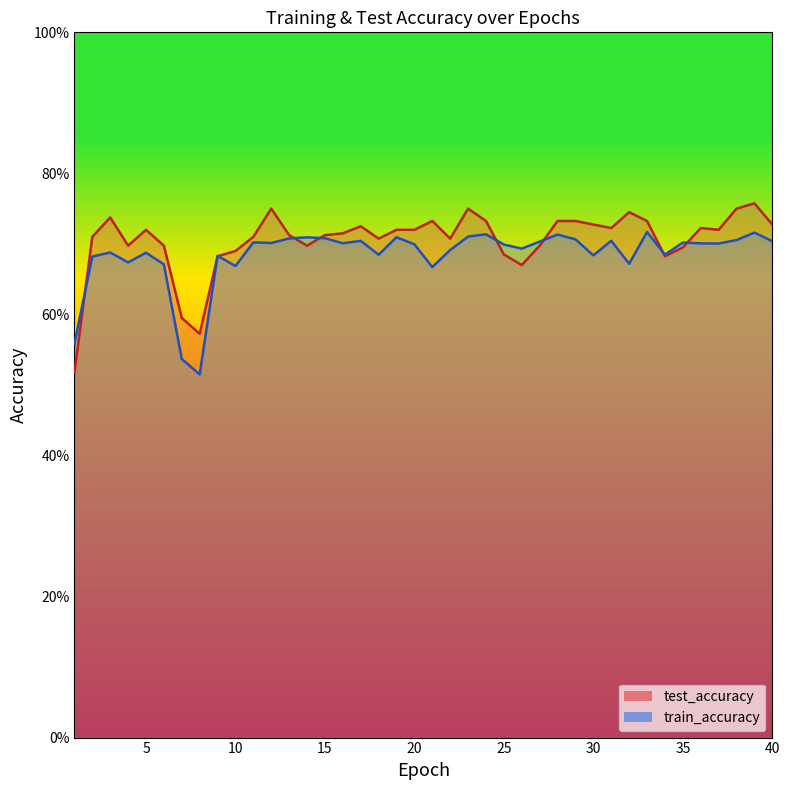

Reading right to left, what are all the values shown in this chart?

test_accuracy: 0.7	0.8	0.8	0.7	0.7	0.7	0.7	0.7	0.7	0.7	0.7	0.7	0.7	0.7	0.7	0.7	0.7	0.8	0.7	0.7	0.7	0.7	0.7	0.7	0.7	0.7	0.7	0.7	0.8	0.7	0.7	0.7	0.6	0.6	0.7	0.7	0.7	0.7	0.7	0.5
train_accuracy: 0.7	0.7	0.7	0.7	0.7	0.7	0.7	0.7	0.7	0.7	0.7	0.7	0.7	0.7	0.7	0.7	0.7	0.7	0.7	0.7	0.7	0.7	0.7	0.7	0.7	0.7	0.7	0.7	0.7	0.7	0.7	0.7	0.5	0.5	0.7	0.7	0.7	0.7	0.7	0.6